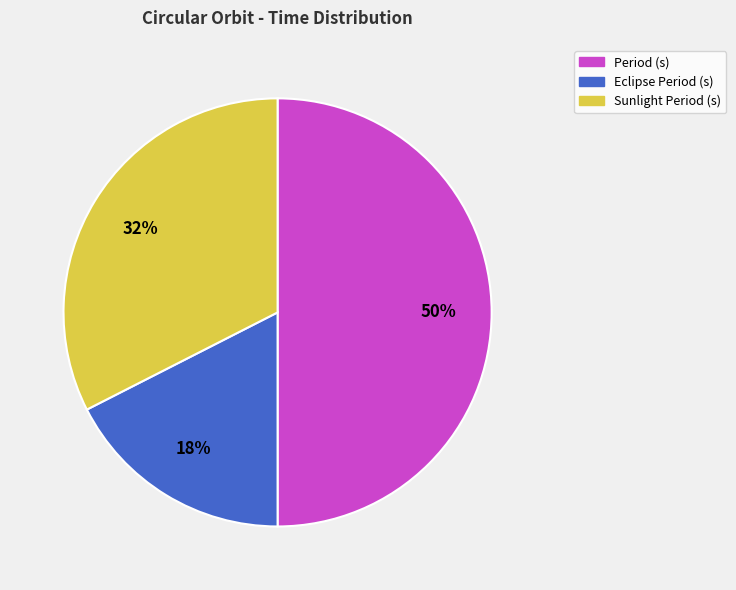

Rank the categories by value from highest to lowest.

Period (s), Sunlight Period (s), Eclipse Period (s)